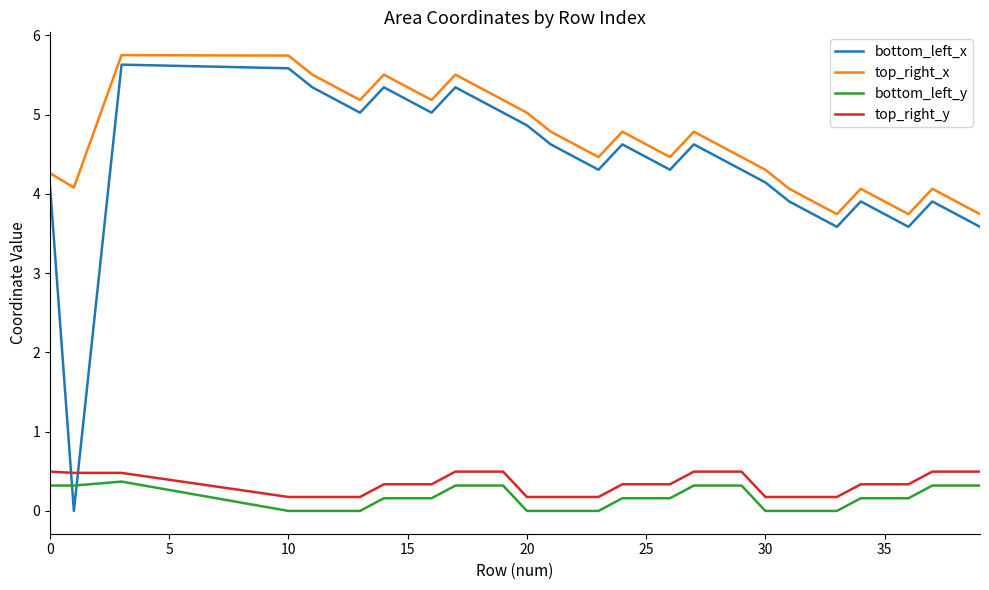

What is the maximum value for bottom_left_y?

0.4